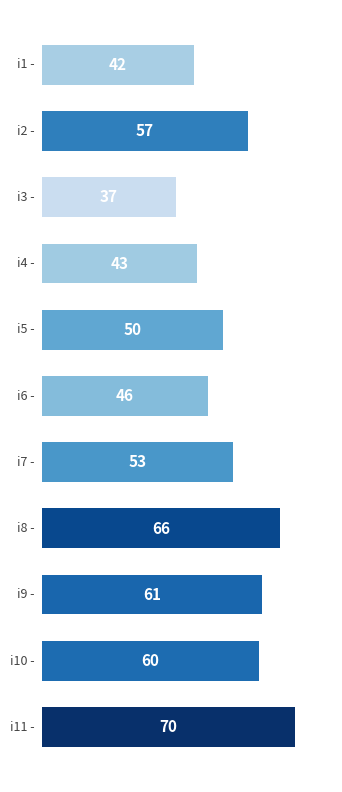

What is the average value?

53